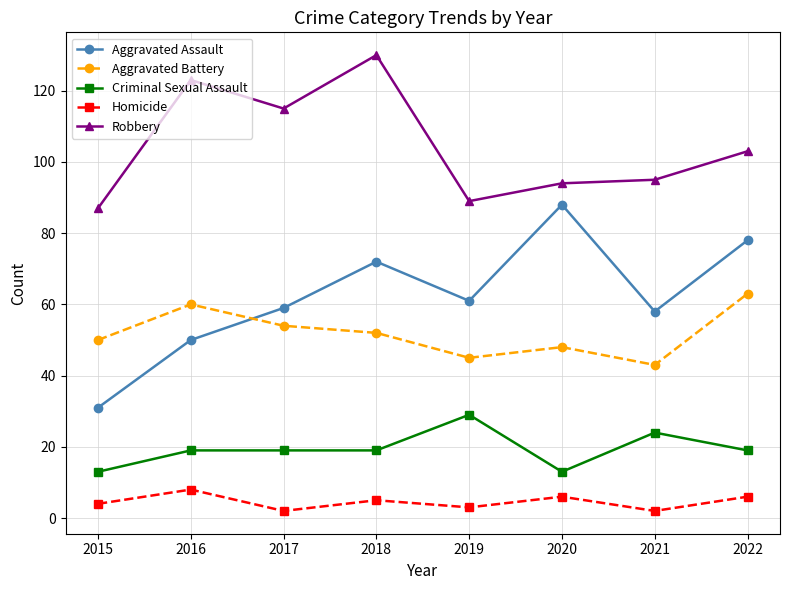

True or false: Aggravated Battery has a value of 23 at 2016.

False